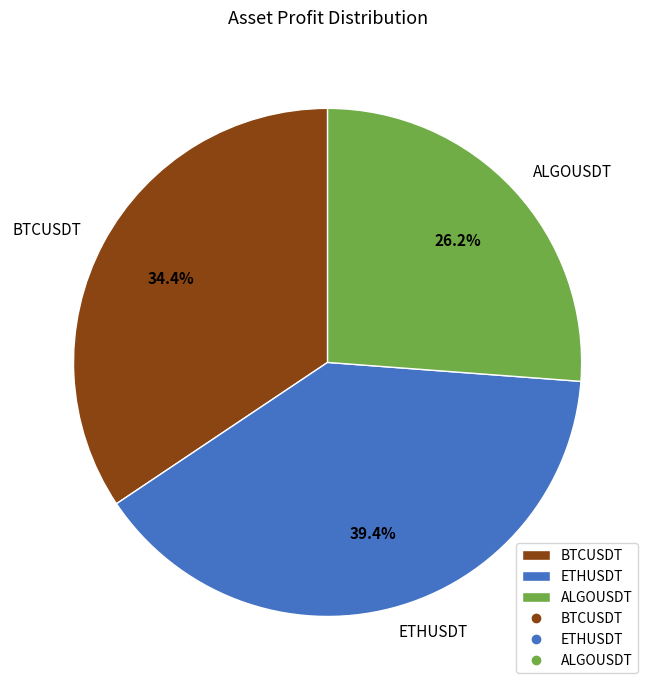

To the nearest percent, what portion does ETHUSDT represent?

39%